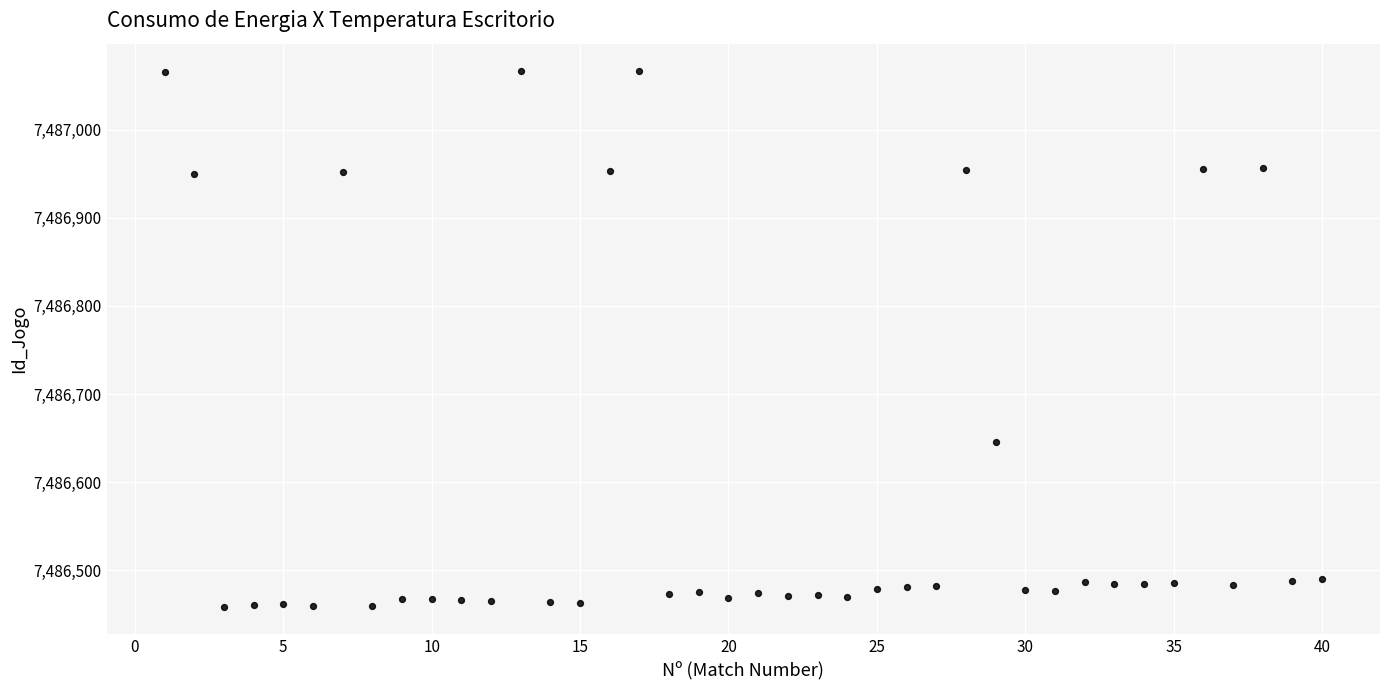

What Y value in the scatter plot is closest to 7486762?

7486645